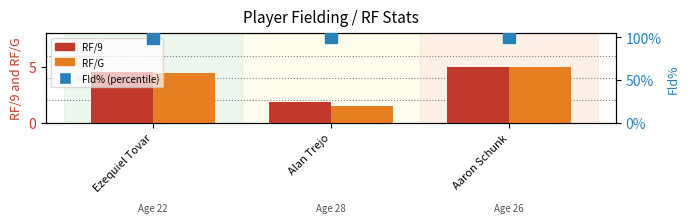

Between Alan Trejo and Ezequiel Tovar, which is larger?

Ezequiel Tovar